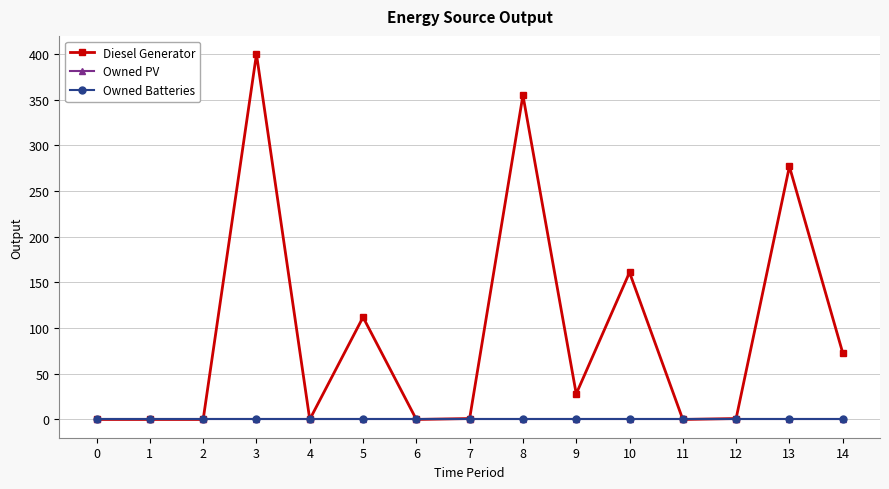

Is this an area chart (filled region under the line)?

No